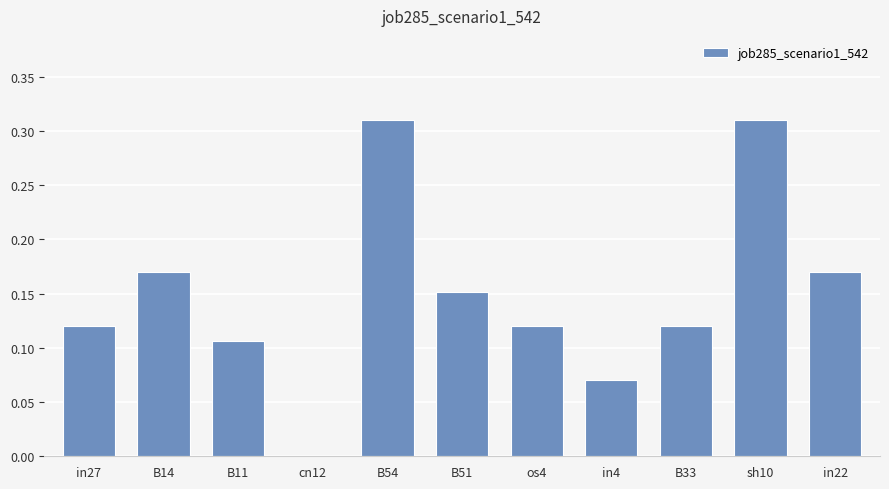

Which has a higher value, B54 or B11?

B54